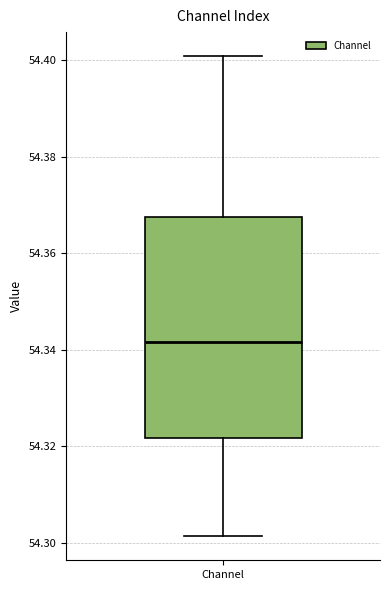

Read this box plot against the y-axis: the position of the median line, the range covered by the box, and the ends of both whiskers. The values are not printed on the chart, so give them approximately, as read against the axis.

median 54.342, box 54.322 to 54.368, whiskers 54.302 to 54.400